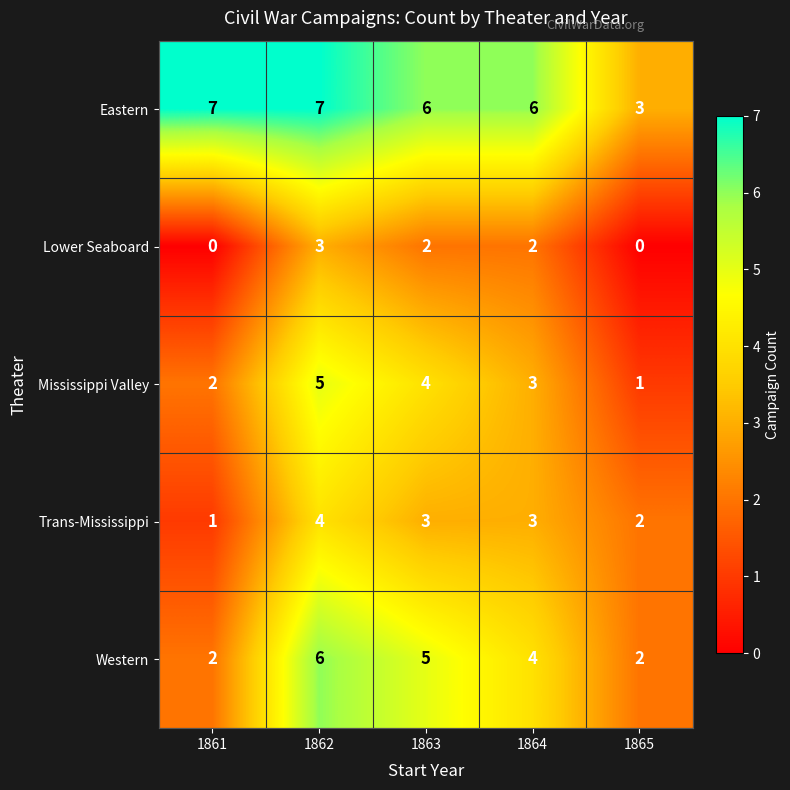

The Trans-Mississippi series shows 4 at 1862. True or false?

True